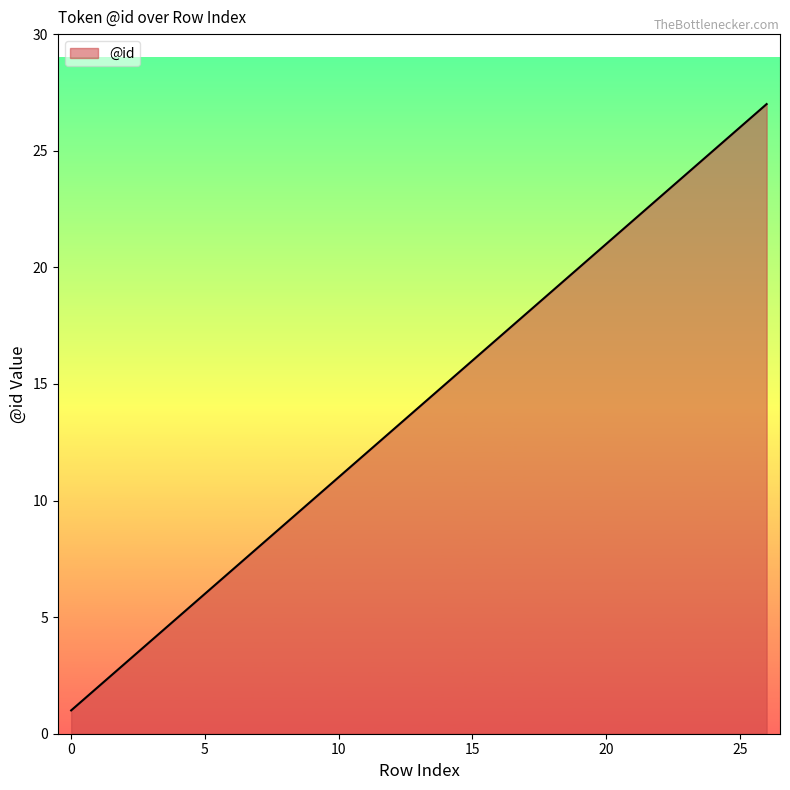

What is the greatest value displayed?

27